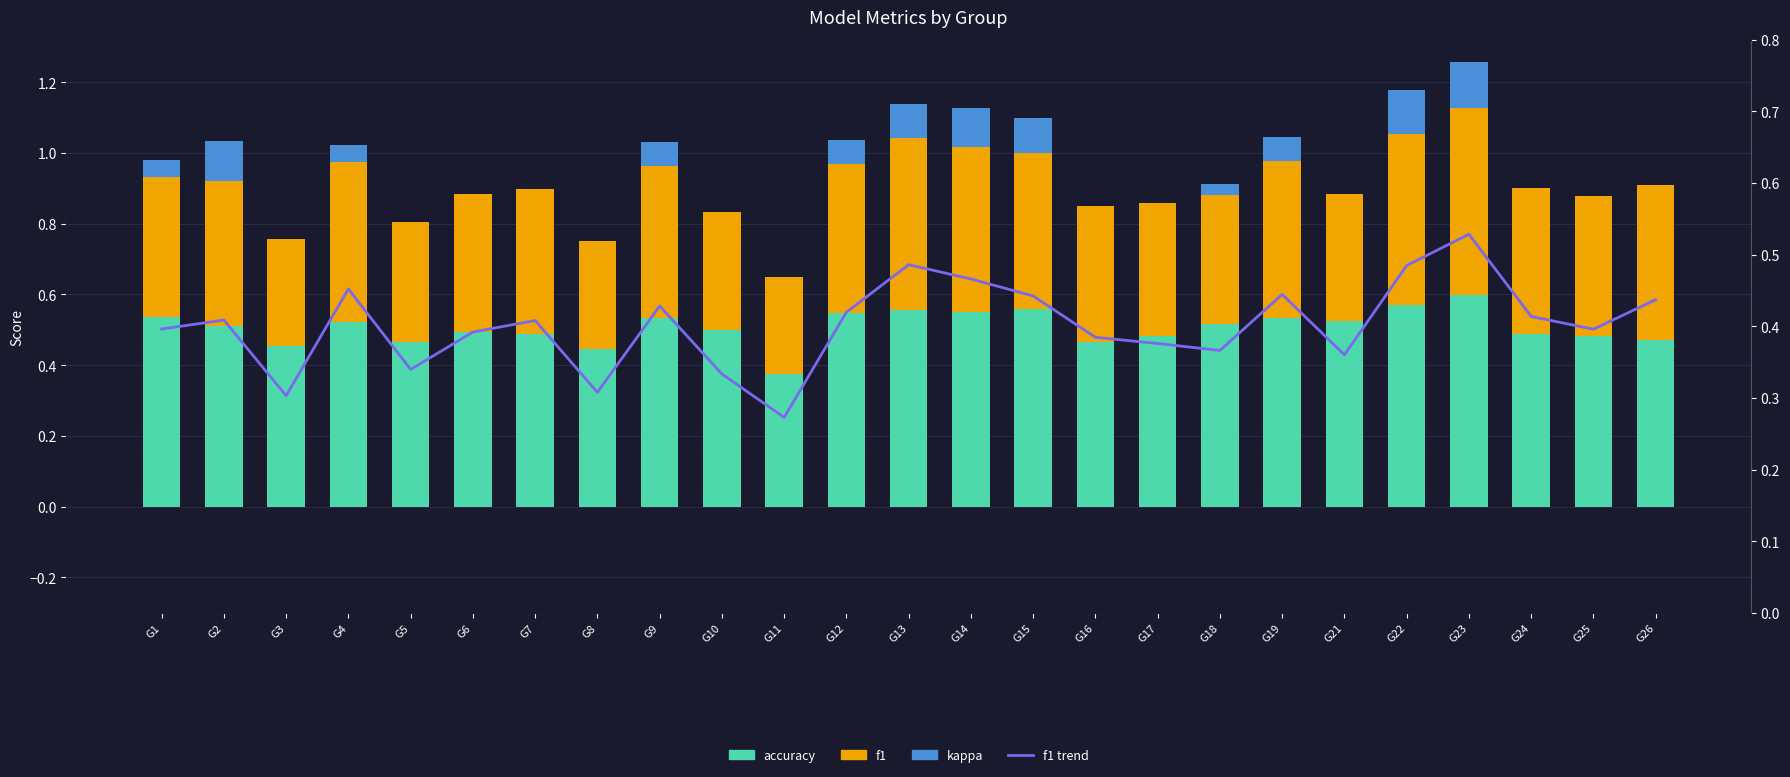

Reading right to left, what are all the values shown in this chart?

accuracy: G26=0.5	G25=0.5	G24=0.5	G23=0.6	G22=0.6	G21=0.5	G19=0.5	G18=0.5	G17=0.5	G16=0.5	G15=0.6	G14=0.6	G13=0.6	G12=0.5	G11=0.4	G10=0.5	G9=0.5	G8=0.4	G7=0.5	G6=0.5	G5=0.5	G4=0.5	G3=0.5	G2=0.5	G1=0.5
f1: G26=0.4	G25=0.4	G24=0.4	G23=0.5	G22=0.5	G21=0.4	G19=0.4	G18=0.4	G17=0.4	G16=0.4	G15=0.4	G14=0.5	G13=0.5	G12=0.4	G11=0.3	G10=0.3	G9=0.4	G8=0.3	G7=0.4	G6=0.4	G5=0.3	G4=0.5	G3=0.3	G2=0.4	G1=0.4
kappa: G26=0.0	G25=0.0	G24=0.0	G23=0.1	G22=0.1	G21=0.0	G19=0.1	G18=0.0	G17=0.0	G16=0.0	G15=0.1	G14=0.1	G13=0.1	G12=0.1	G11=0.0	G10=0.0	G9=0.1	G8=0.0	G7=0.0	G6=0.0	G5=0.0	G4=0.0	G3=0.0	G2=0.1	G1=0.0
f1 trend: G26=0.4	G25=0.4	G24=0.4	G23=0.5	G22=0.5	G21=0.4	G19=0.4	G18=0.4	G17=0.4	G16=0.4	G15=0.4	G14=0.5	G13=0.5	G12=0.4	G11=0.3	G10=0.3	G9=0.4	G8=0.3	G7=0.4	G6=0.4	G5=0.3	G4=0.5	G3=0.3	G2=0.4	G1=0.4